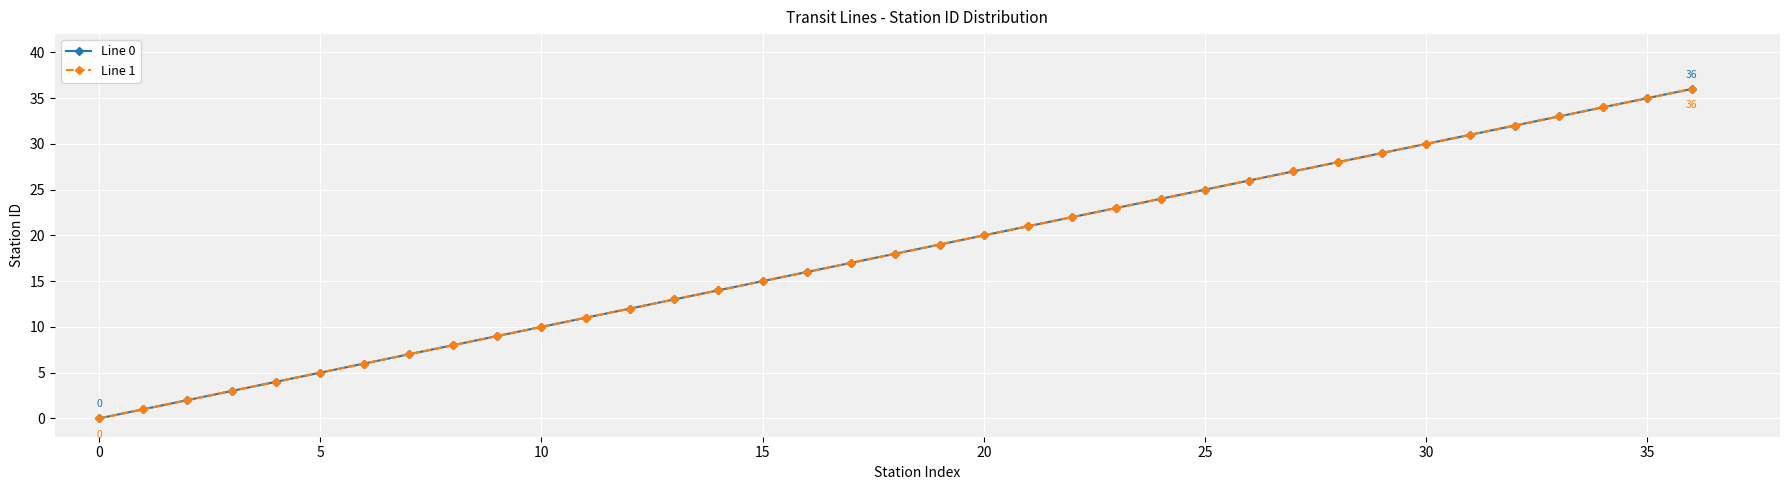

Is this an area chart (filled region under the line)?

No